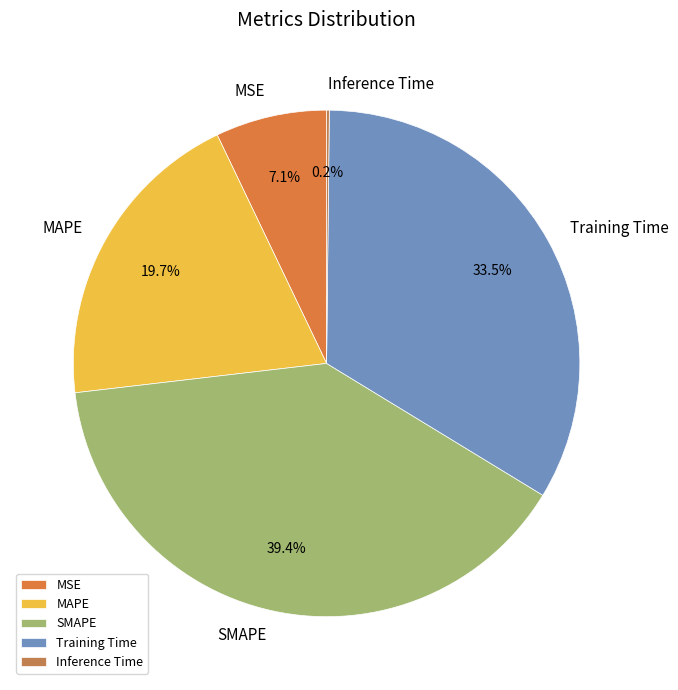

Which has a higher value, Training Time or MAPE?

Training Time